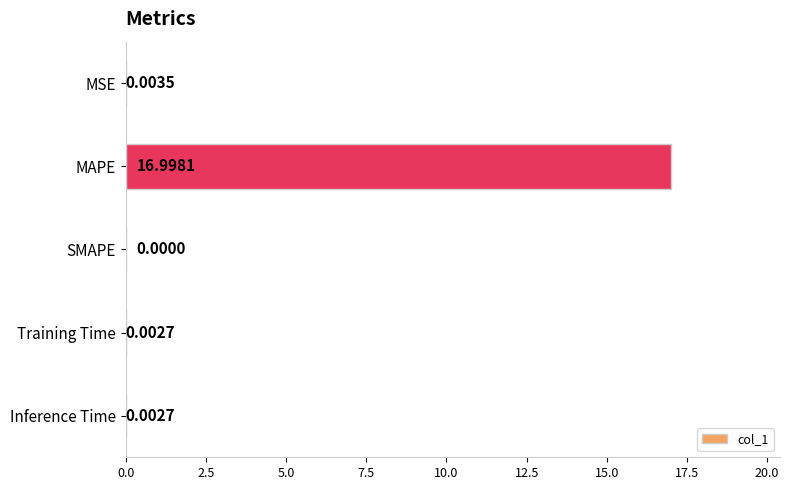

Between SMAPE and MAPE, which is larger?

MAPE